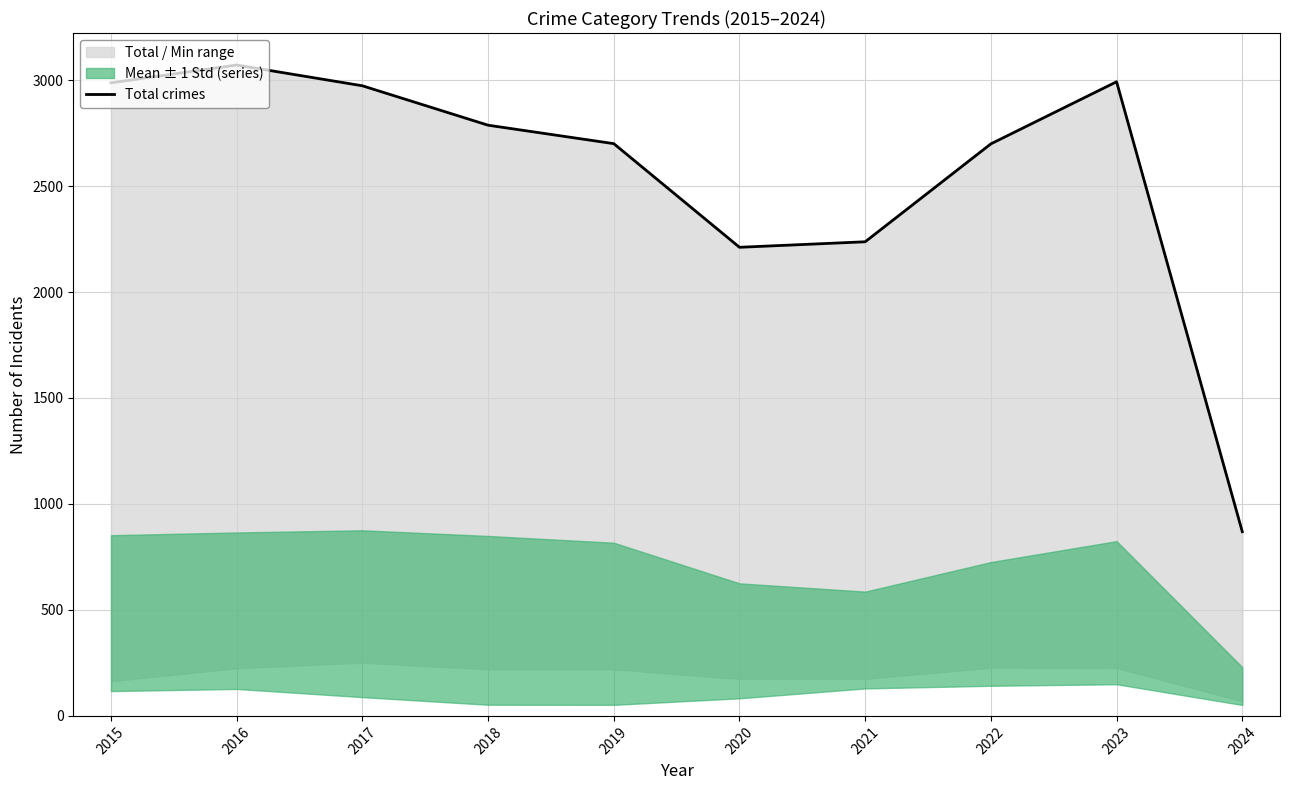

Reading left to right, what are all the values shown in this chart?

2987	3071	2973	2787	2700	2211	2237	2699	2992	869